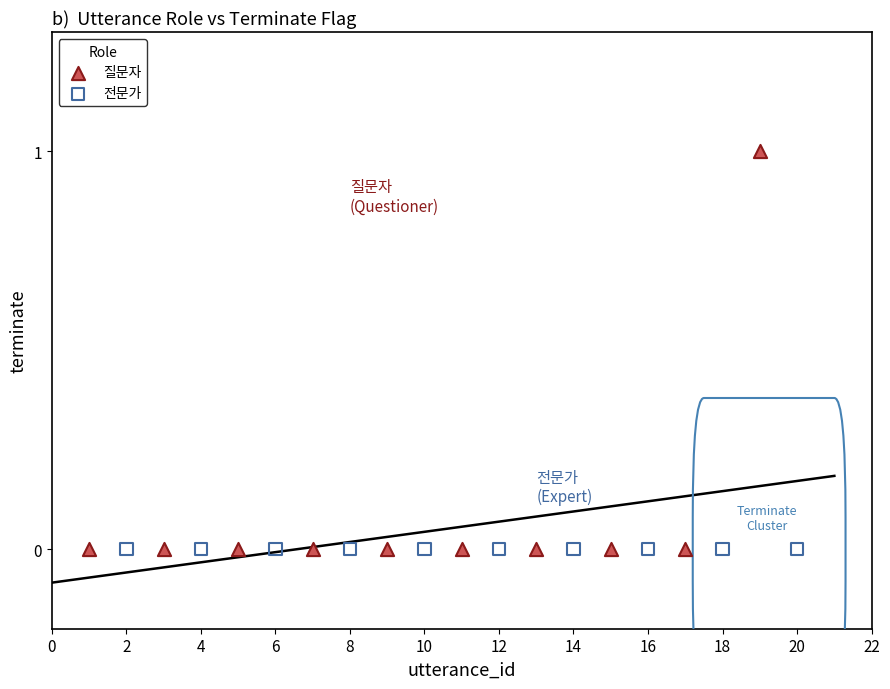

What are all the series names shown in the legend?

질문자, 전문가